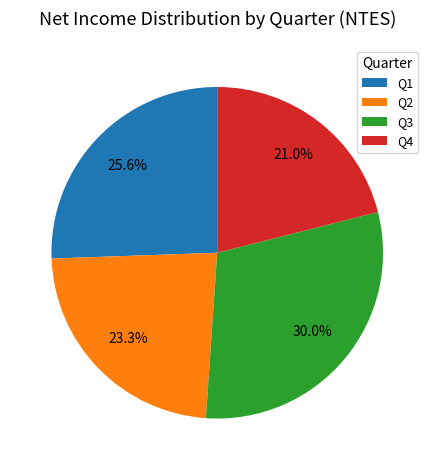

Count the number of slices in the pie.

4